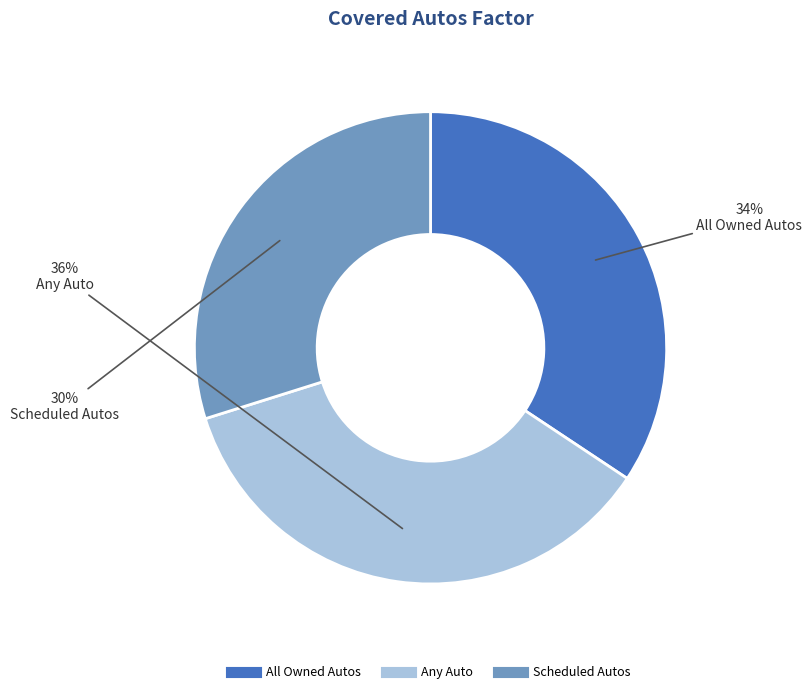

Which slice is the largest?

Any Auto